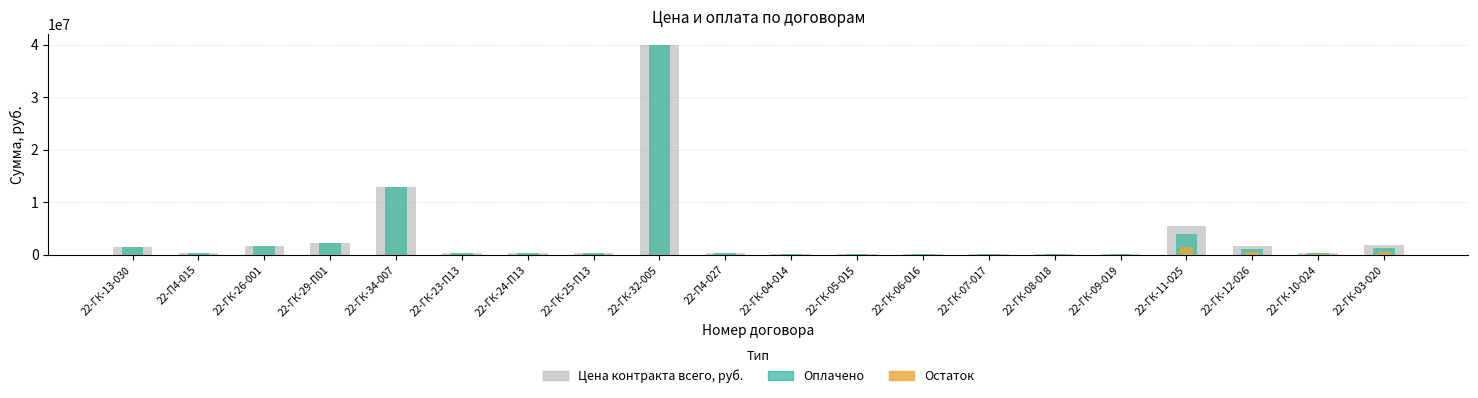

Which category has the lowest value in the Остаток series?

22-ГК-13-030